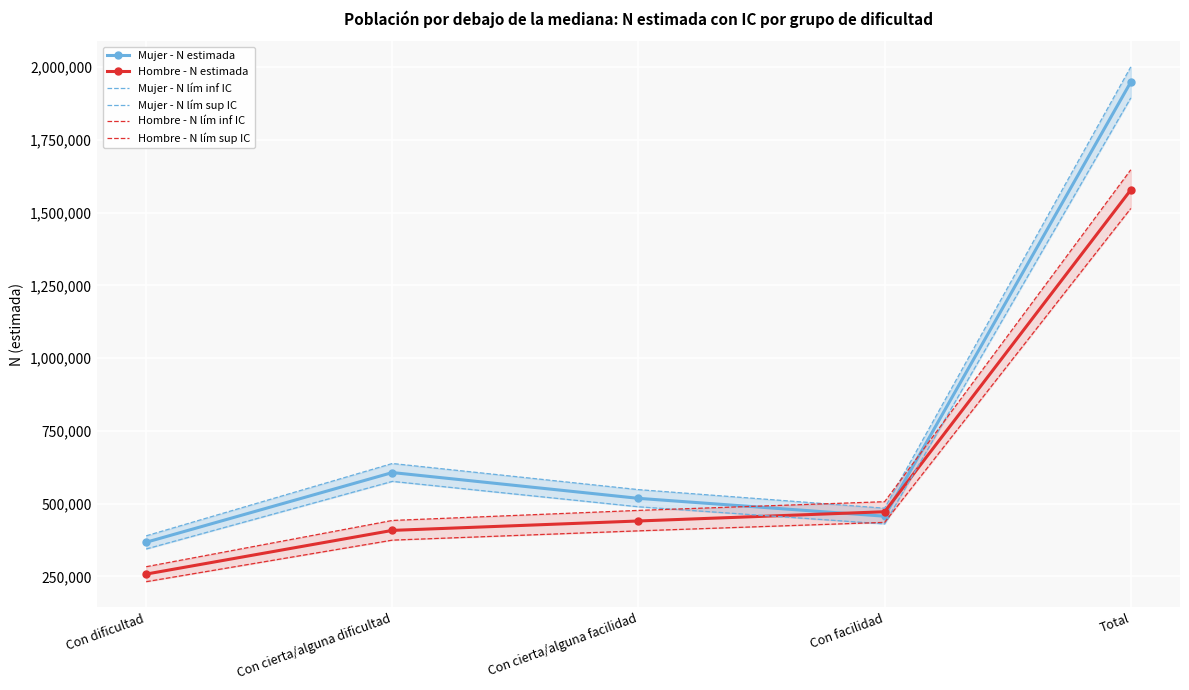

Is it true that Hombre - N estimada equals 99173 at Con cierta/alguna facilidad?

False